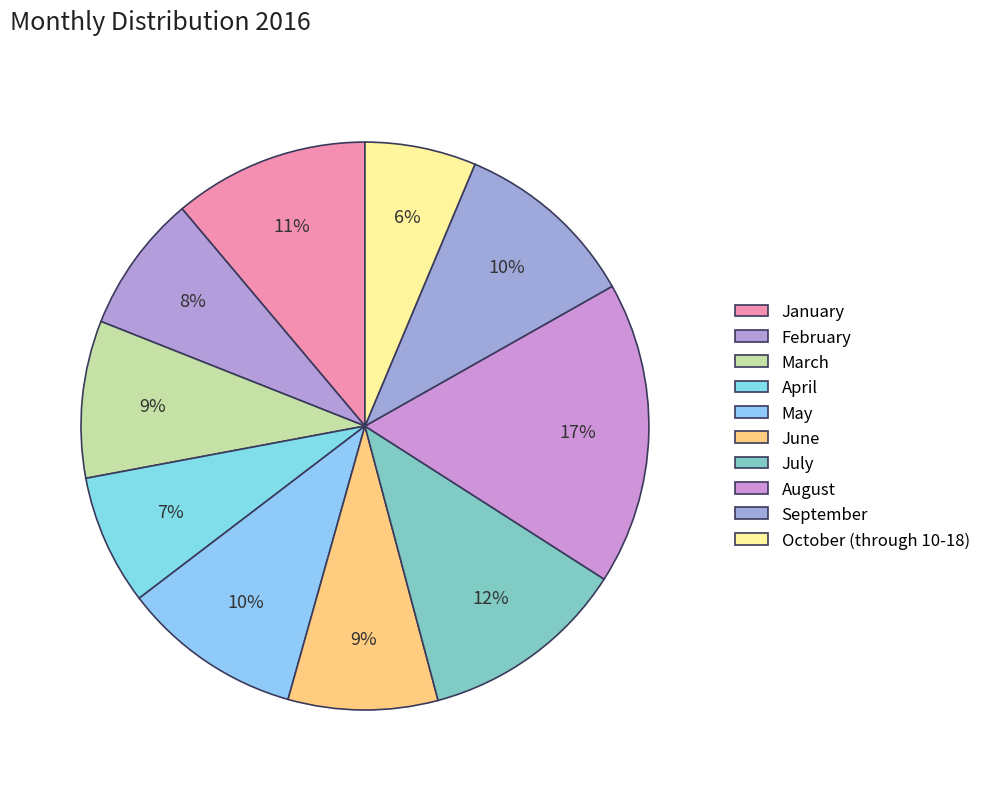

Count the number of slices in the pie.

10